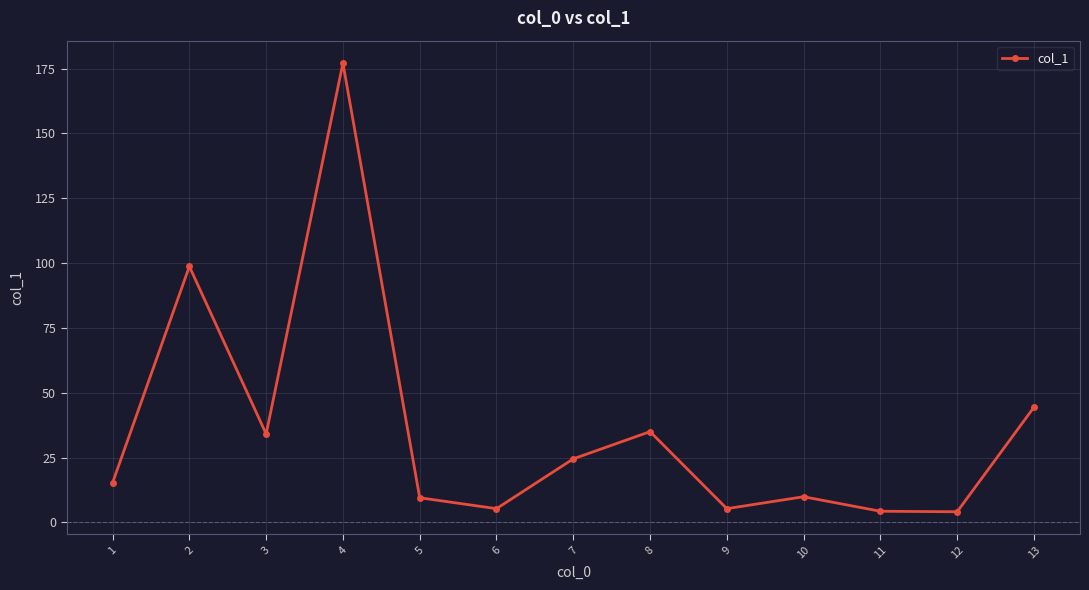

What is the difference between the maximum and minimum values?

173.0